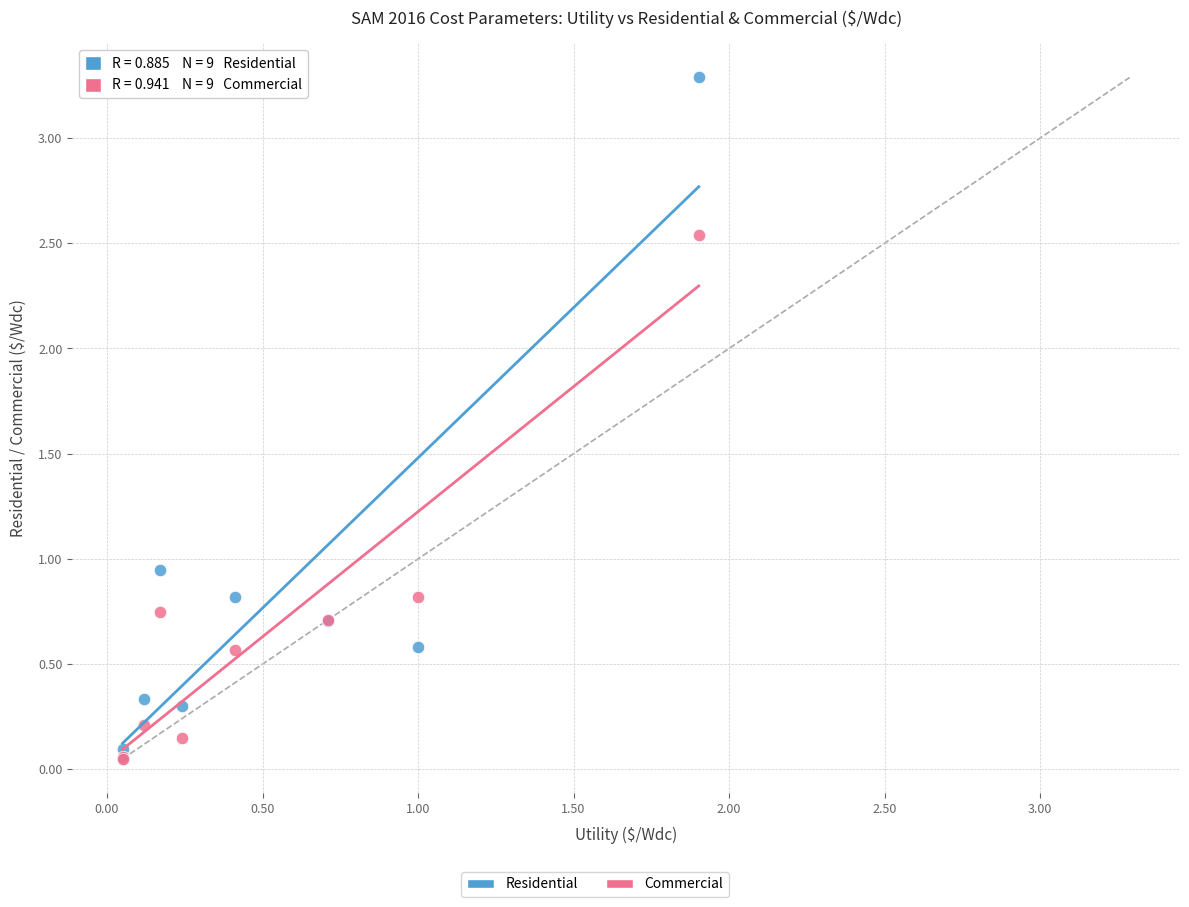

Which series contains the highest Y value?

Residential